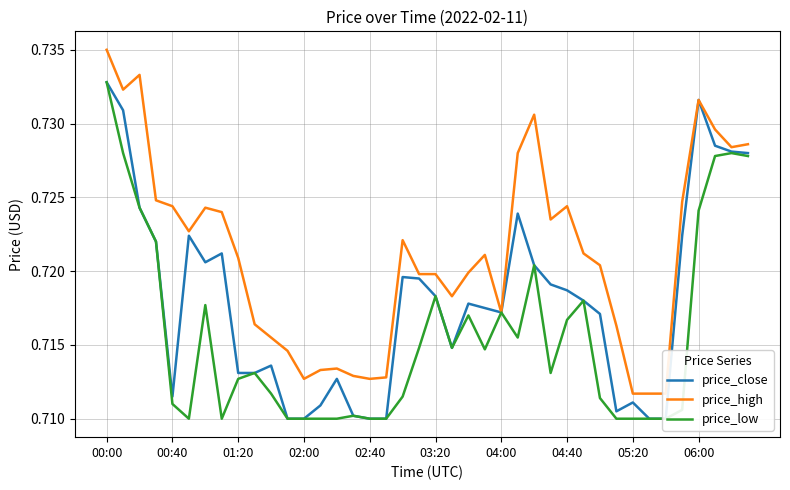

Rank the series by their maximum value, from lowest to highest.

price_close, price_low, price_high